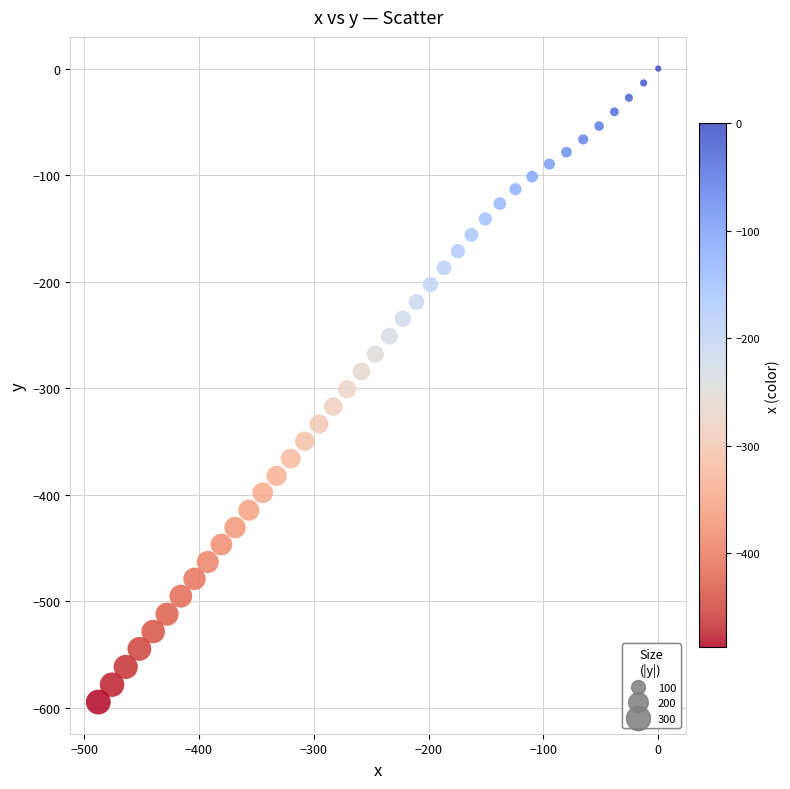

What is the range of X values (max minus min)?

487.6